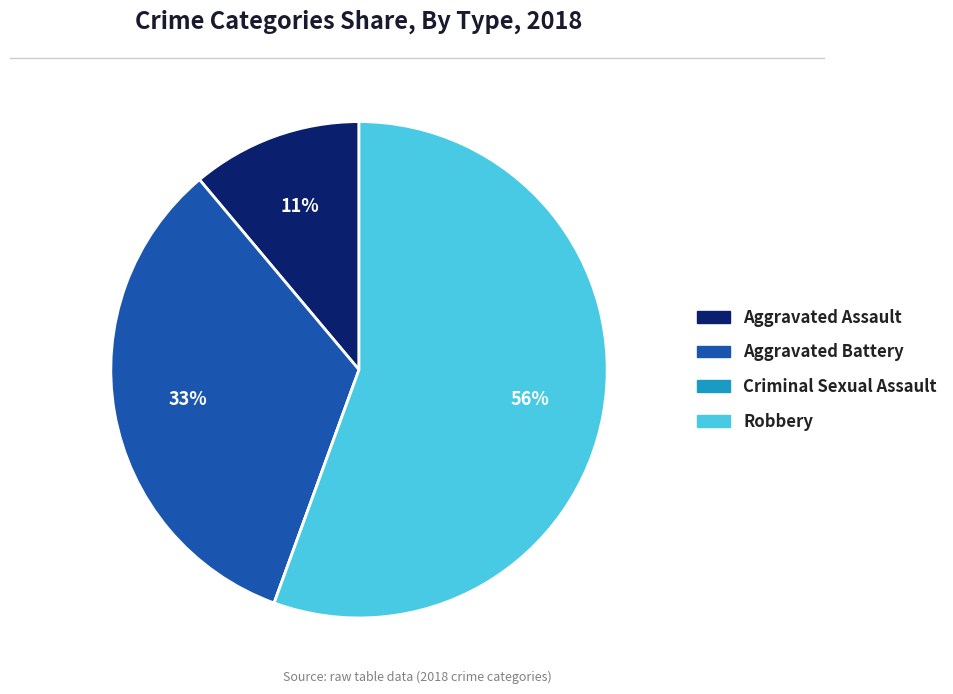

Between Robbery and Aggravated Assault, which is larger?

Robbery